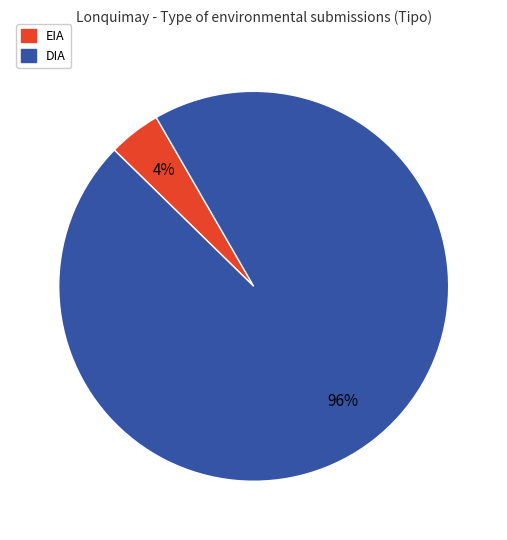

The EIA slice represents 14% of the pie. True or false?

False